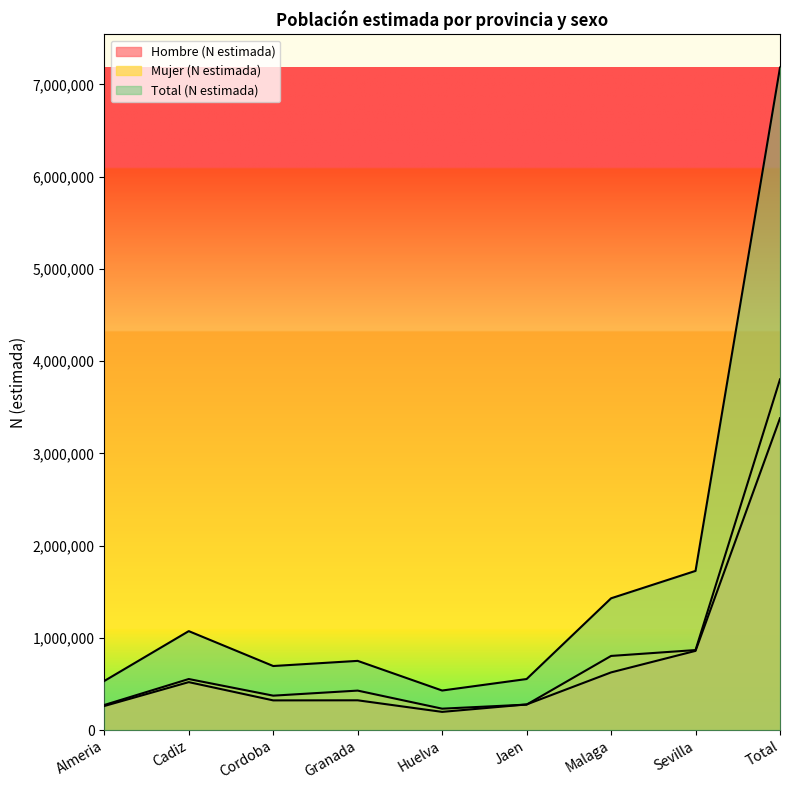

Between Huelva and Sevilla, which series saw the biggest shift?

Total (N estimada)